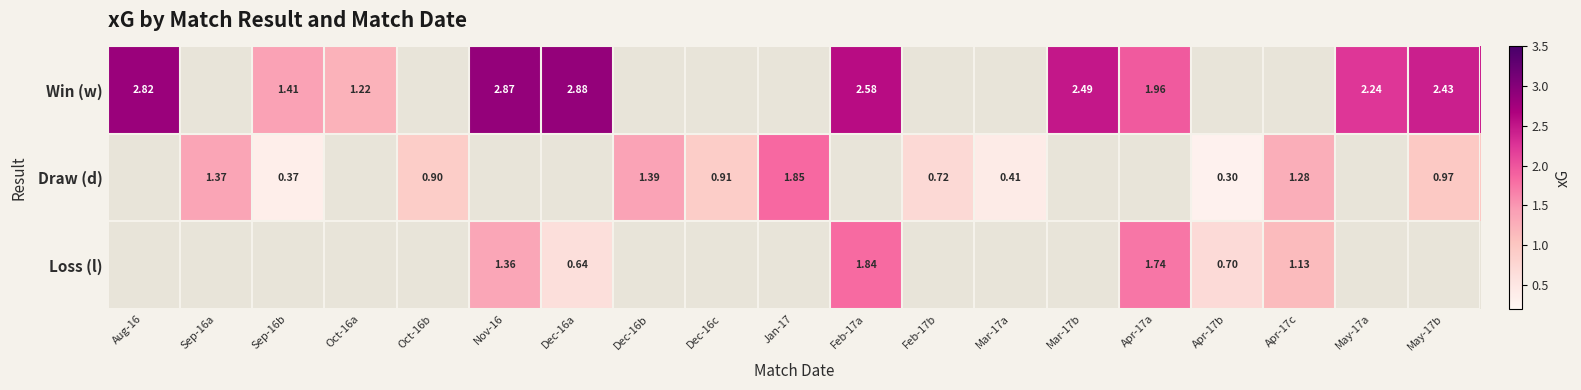

The value of Draw (d) at Apr-17c is 0.4. True or false?

False